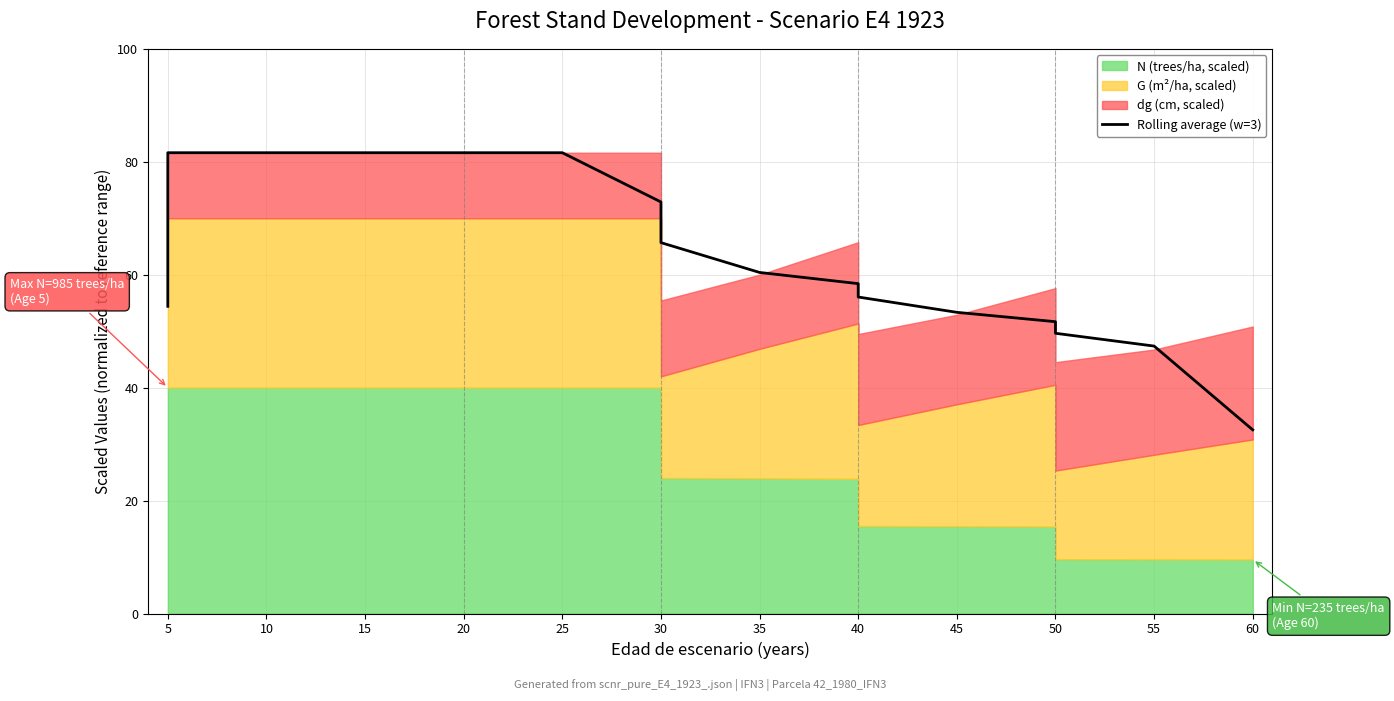

What is the smallest value displayed?

32.5